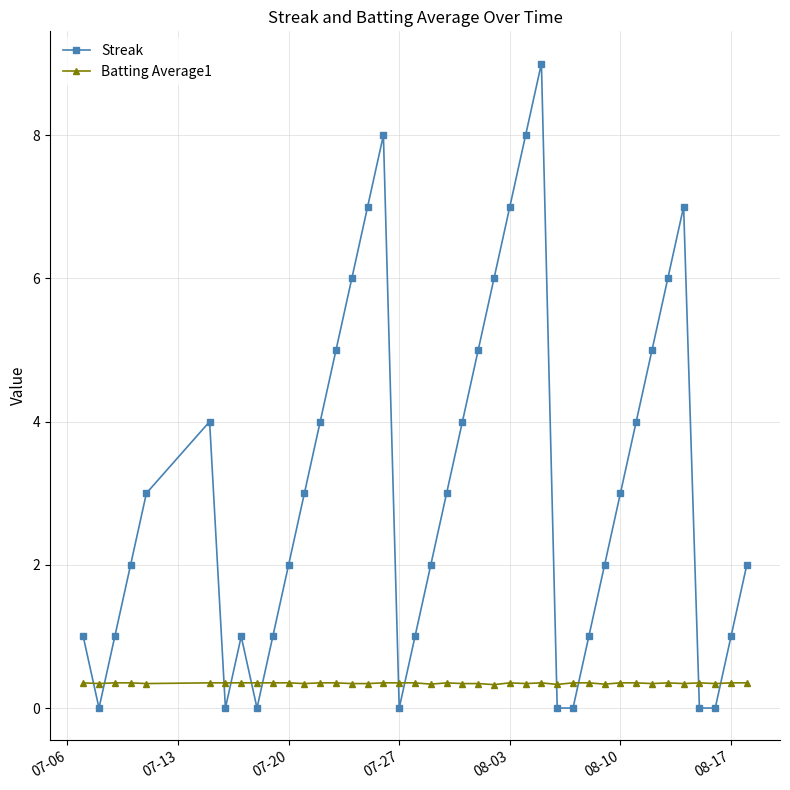

How many Batting Average1 values are between 0 and 1?

40